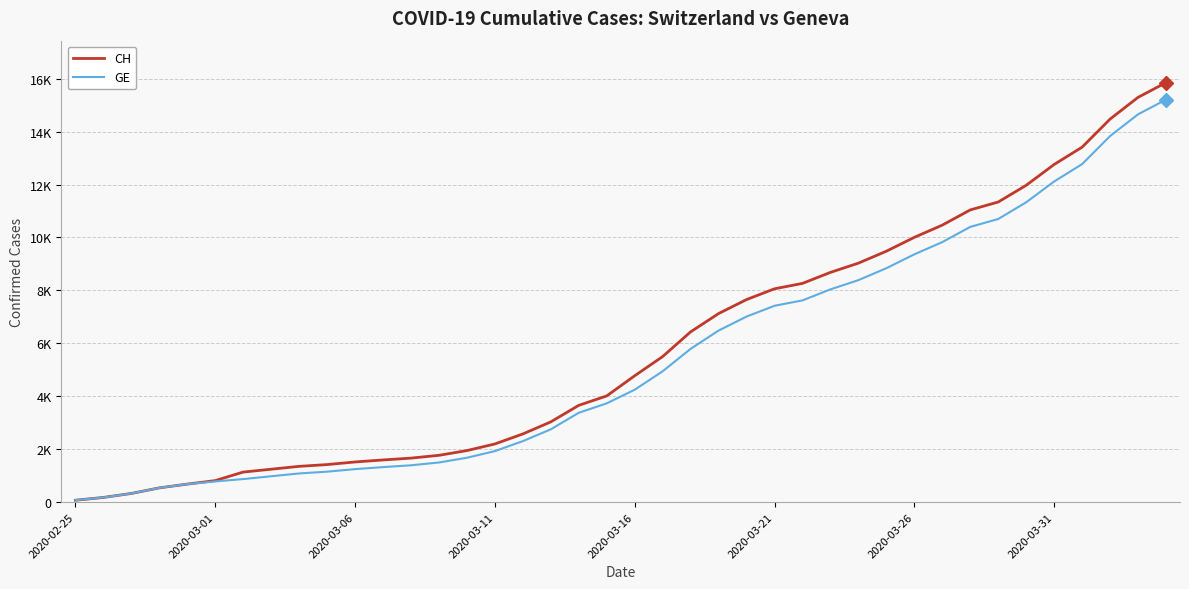

What is the highest value of the CH series?

15850